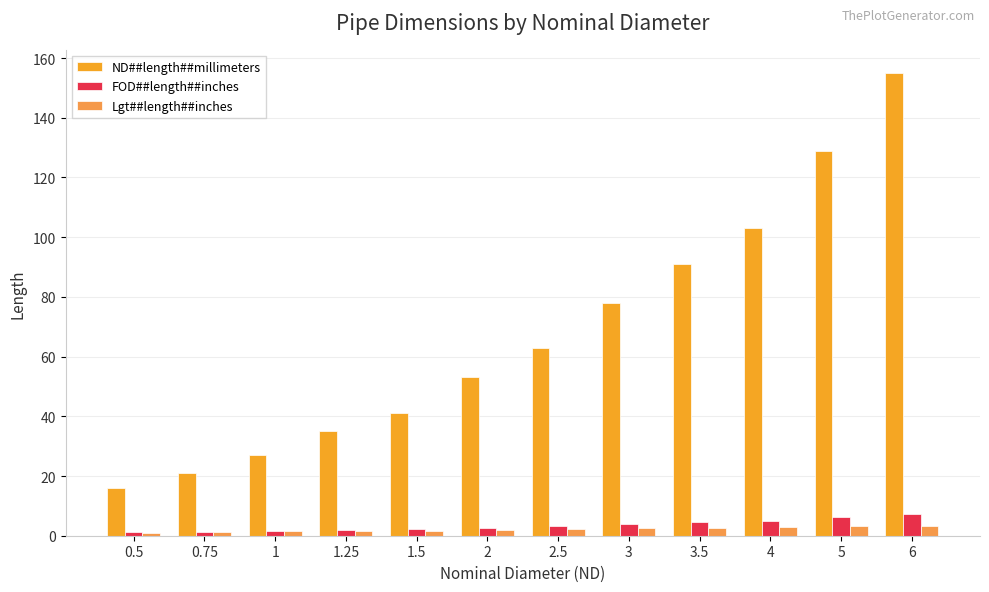

Which series has the widest spread of values?

ND##length##millimeters